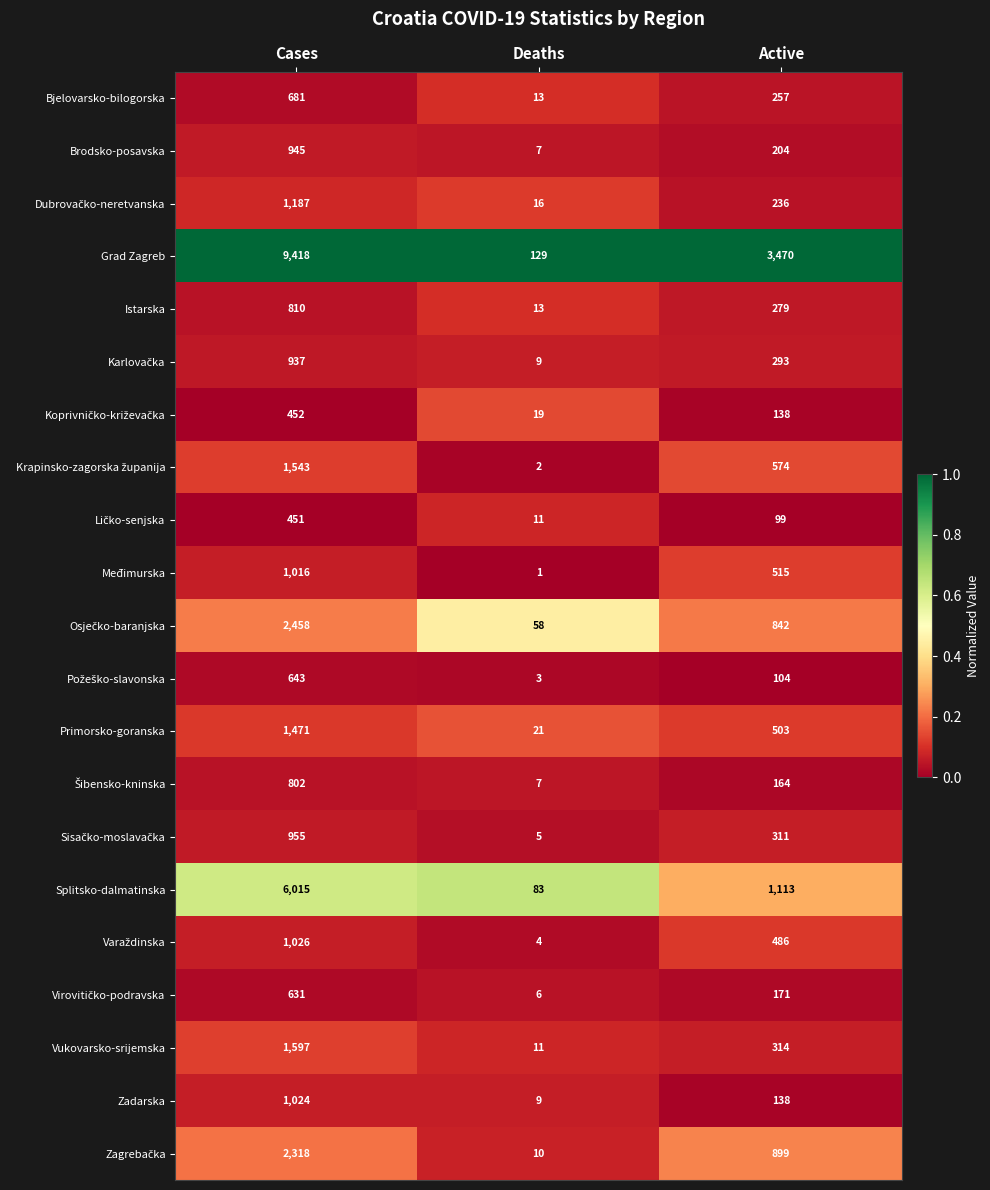

Which series changed the most between Cases and Deaths?

Grad Zagreb